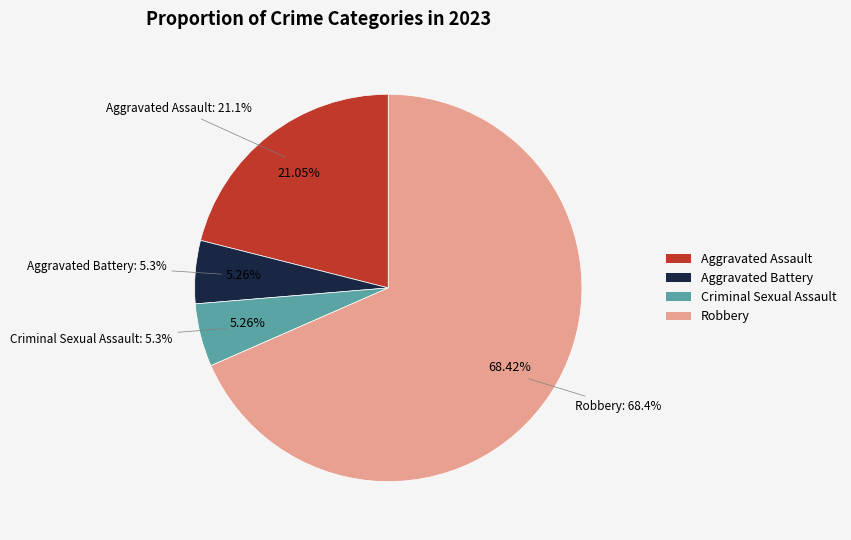

The Robbery slice represents 81% of the pie. True or false?

False